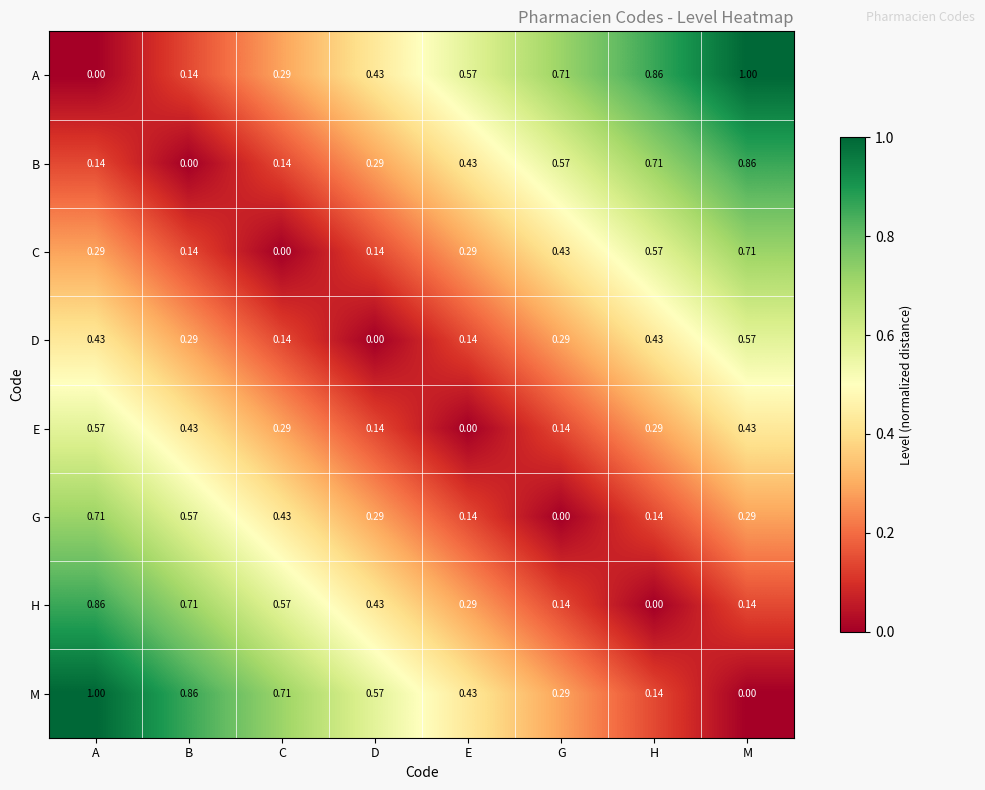

At which label is B closest to 0?

B